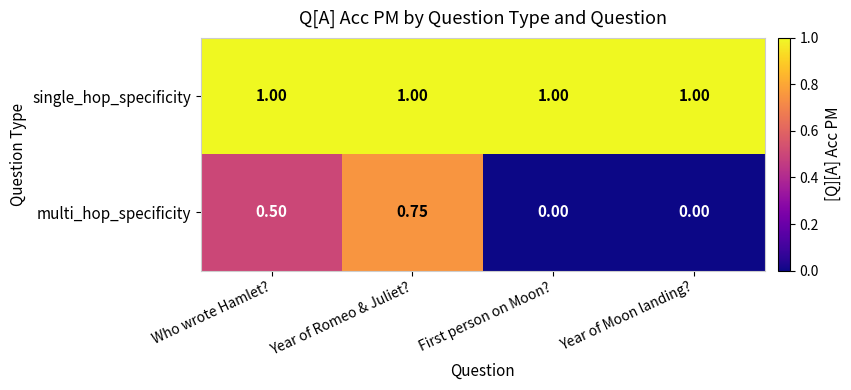

Rank the series by their maximum value, from highest to lowest.

single_hop_specificity, multi_hop_specificity